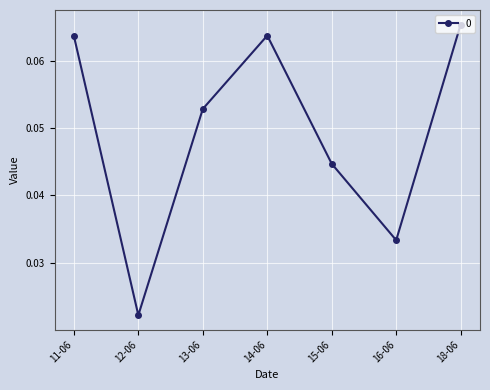

What is the label of the 7th point from the right?

11-06